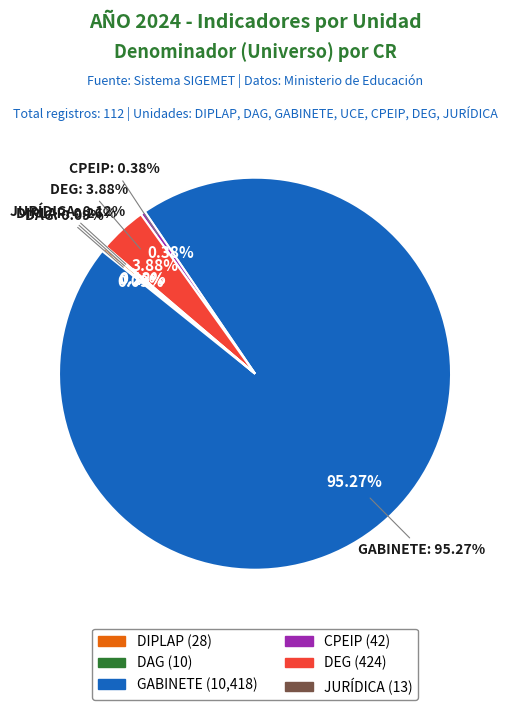

The UCE slice represents 0% of the pie. True or false?

True